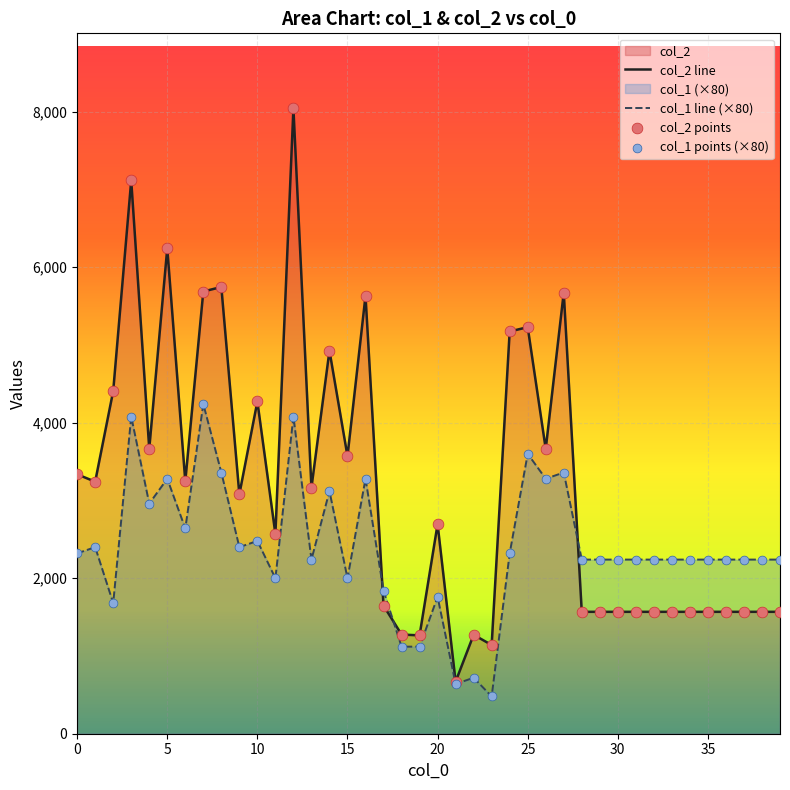

Which series has the widest spread of Y values?

col_2 line